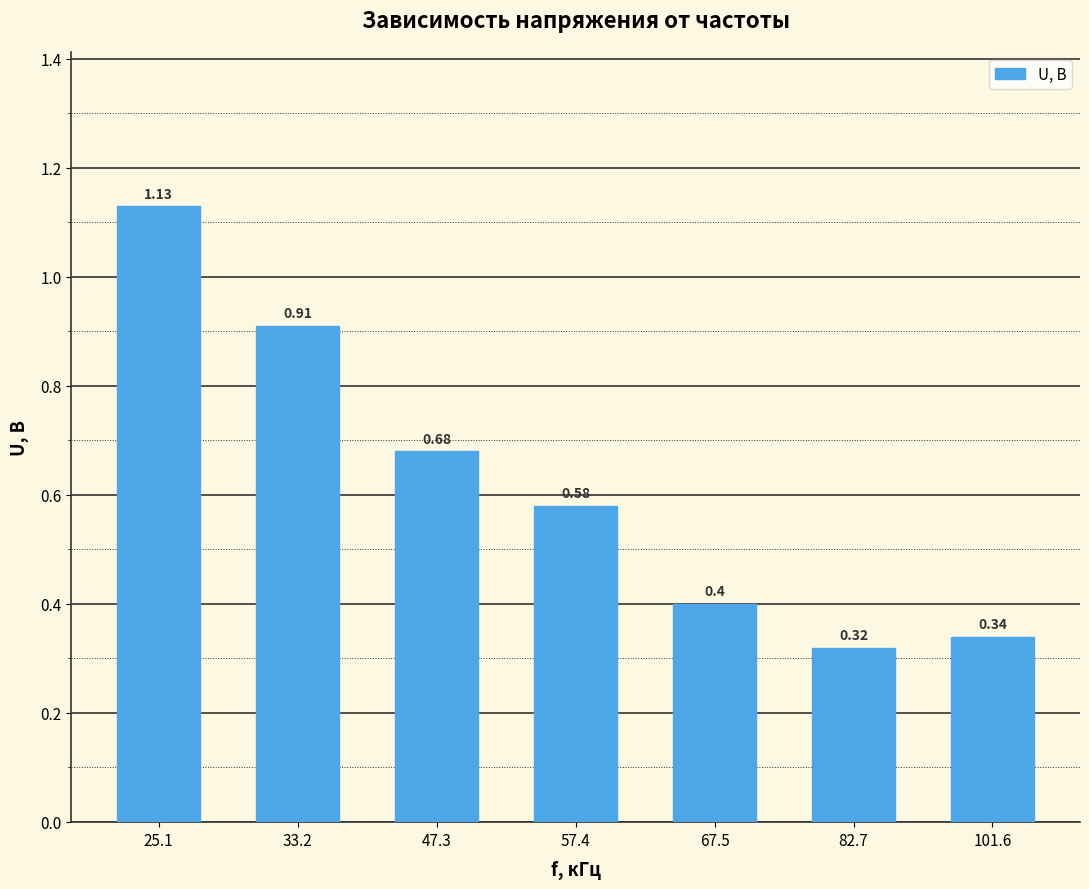

What is the sum of all values?

4.4